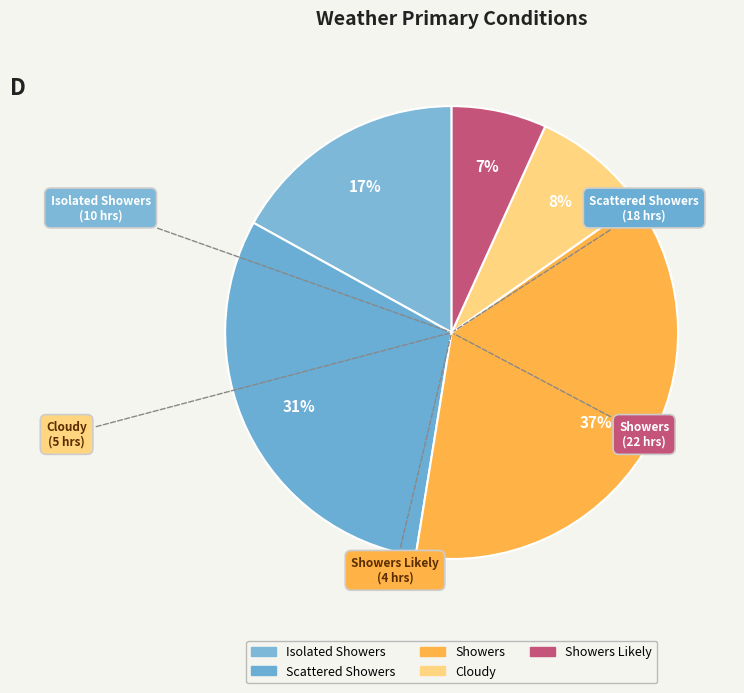

How many slices are in this pie chart?

5